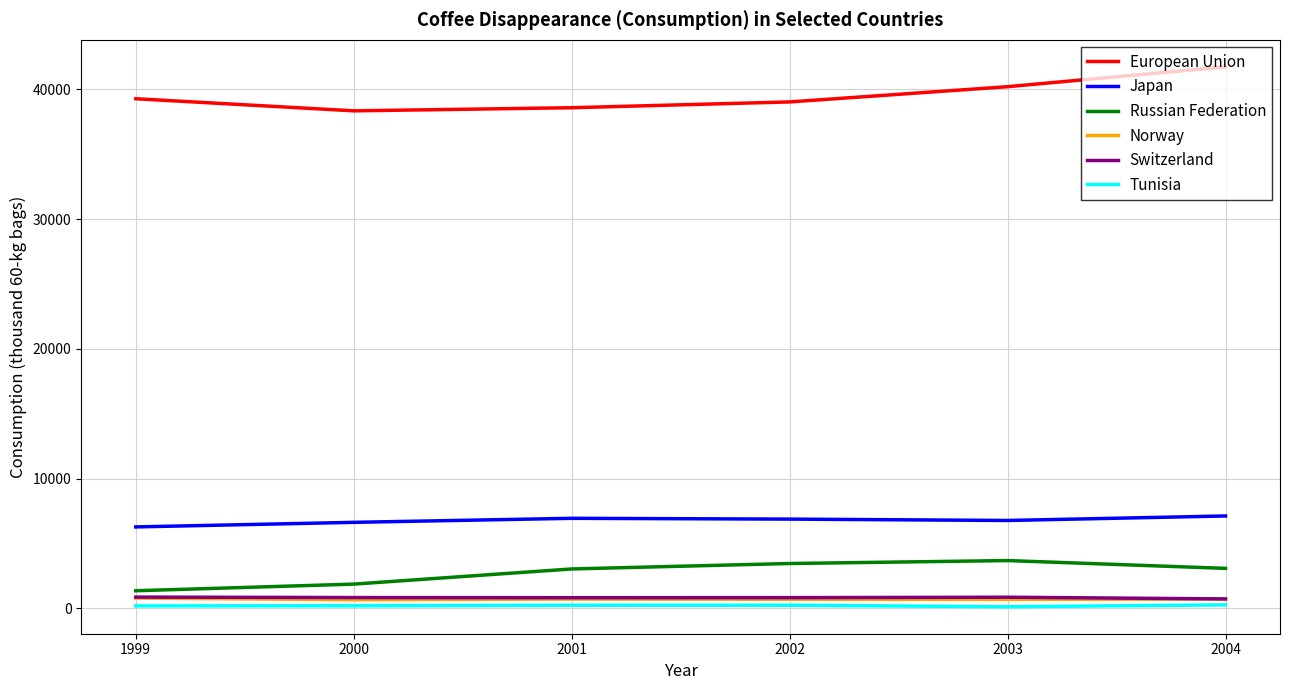

How many lines are shown in the chart?

6